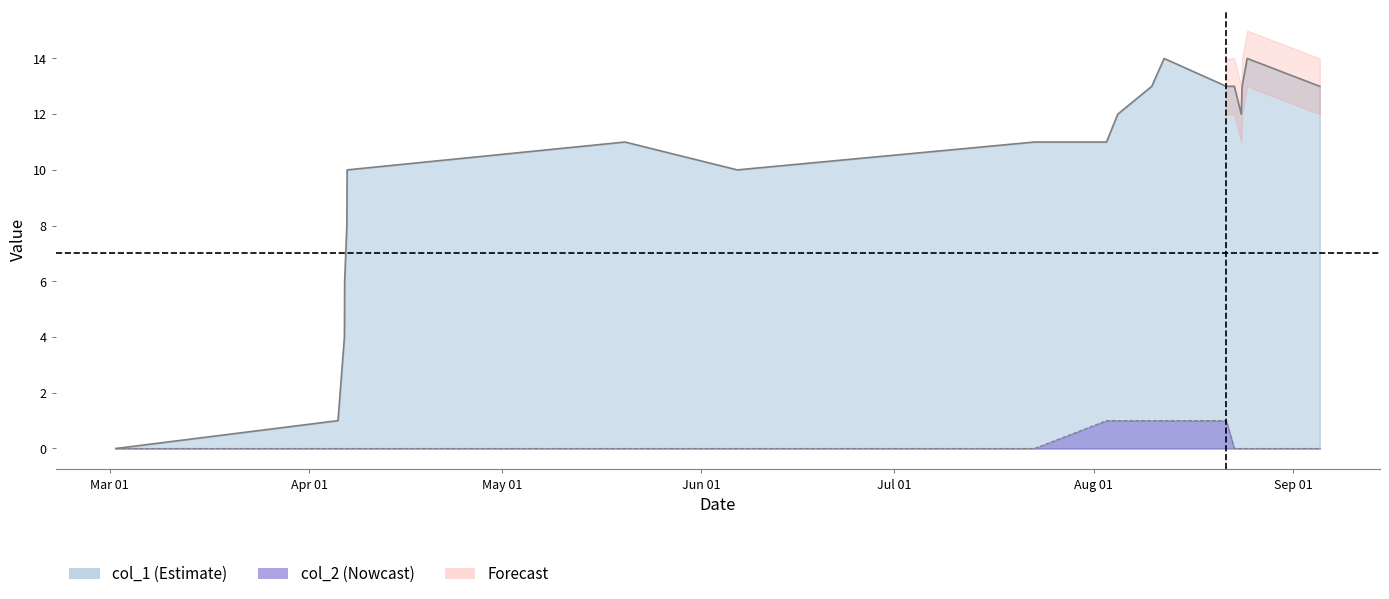

In col_1, how many points are higher than both neighbors (excluding endpoints)?

3